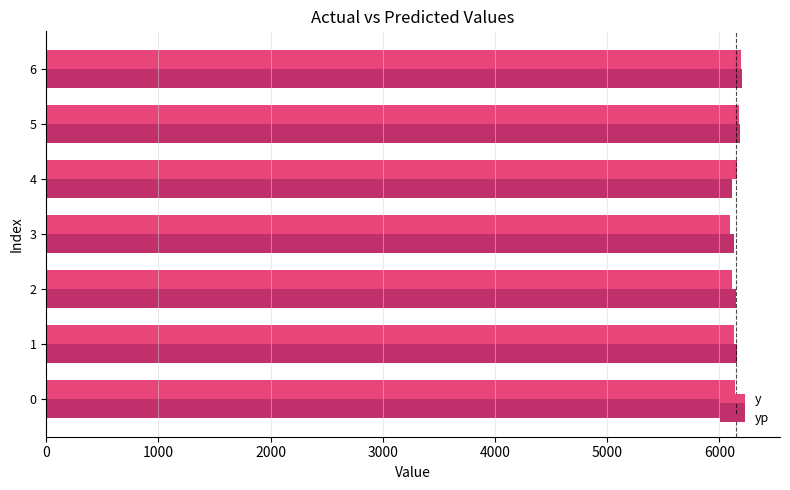

What are all the series names shown in the legend?

y, yp